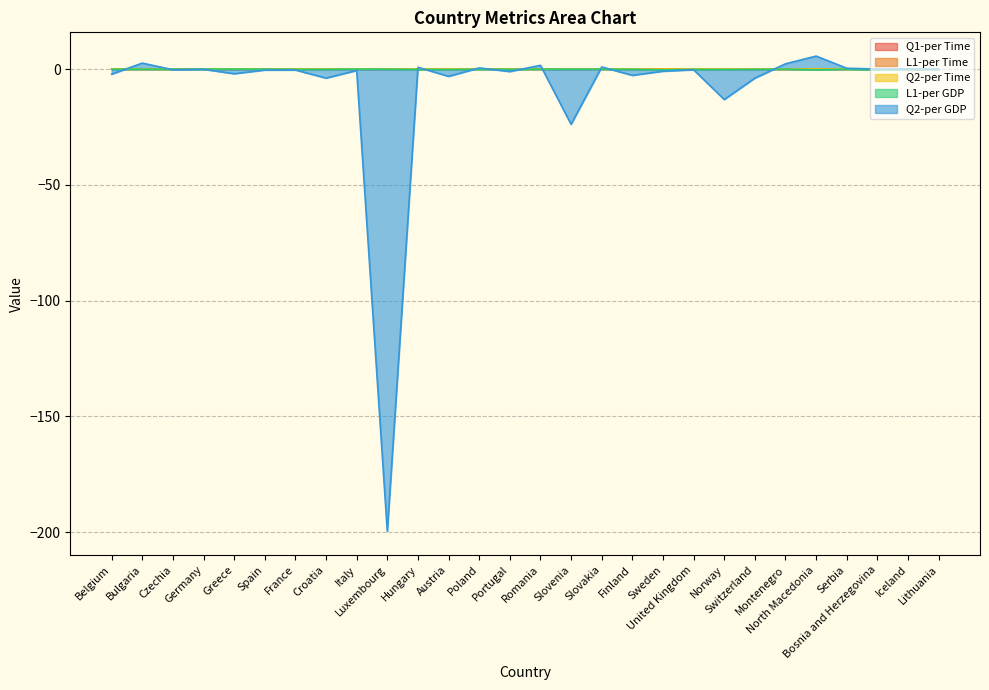

What is the label of the 3rd point from the left?

Czechia